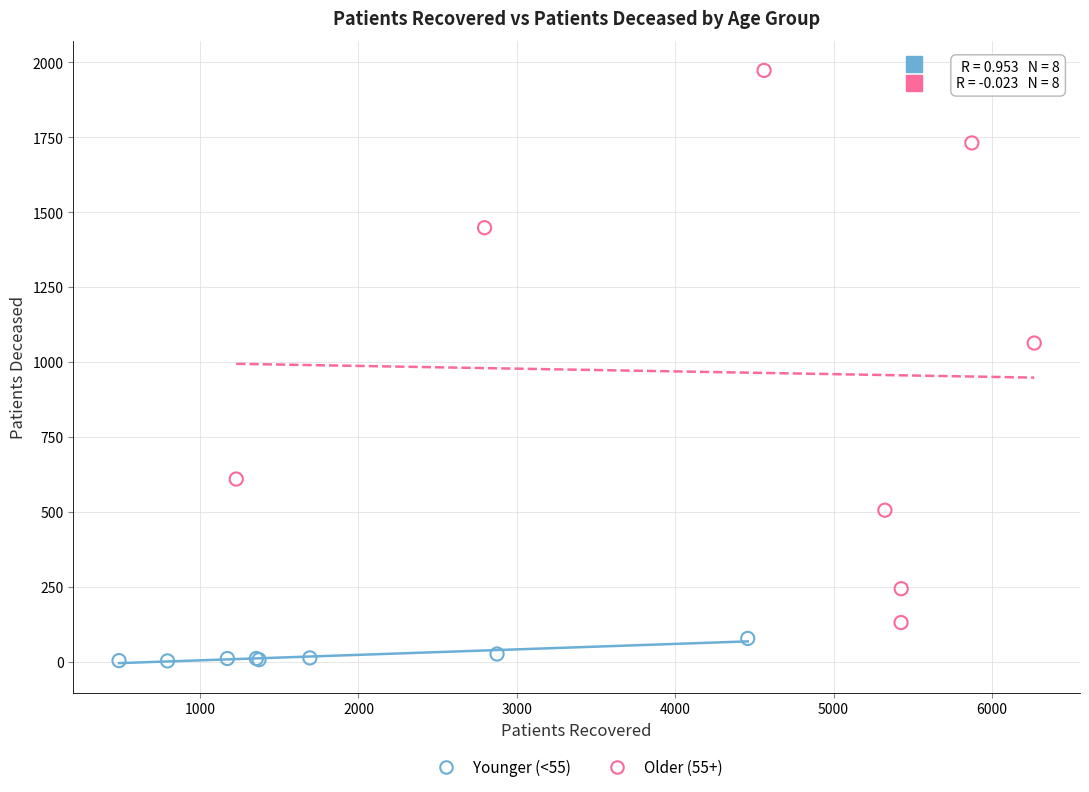

Which series contains the highest Y value?

Older (55+)